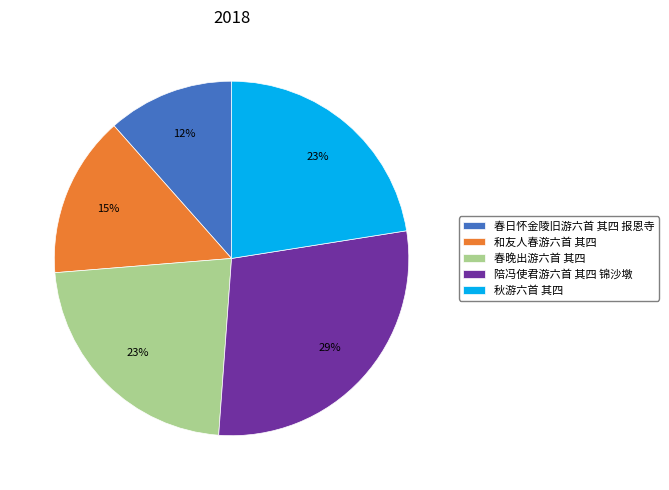

The 陪冯使君游六首 其四 锦沙墩 slice represents 29% of the pie. True or false?

True